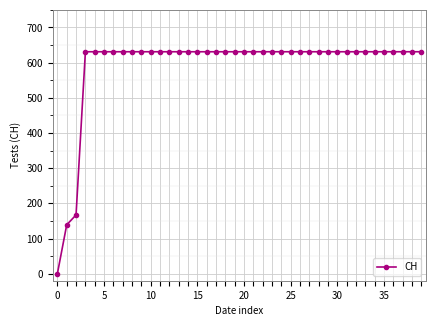

What is the greatest value displayed?

631